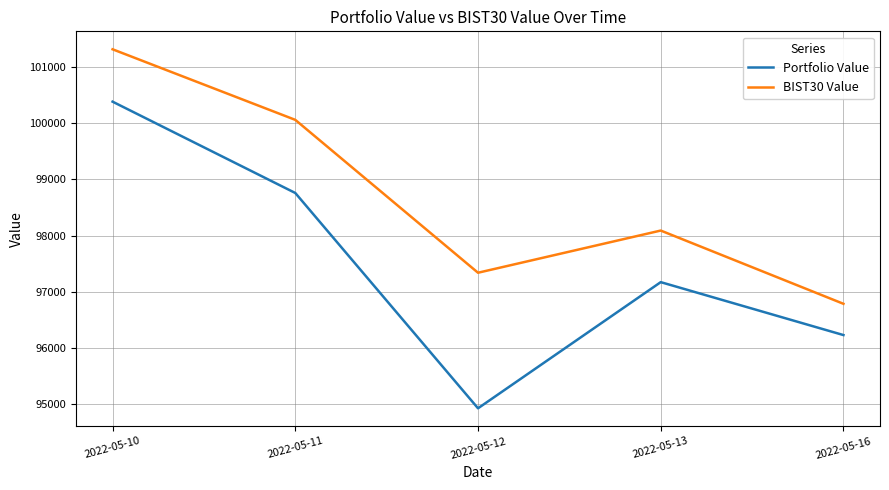

List the series in order of their overall mean, highest first.

BIST30 Value, Portfolio Value